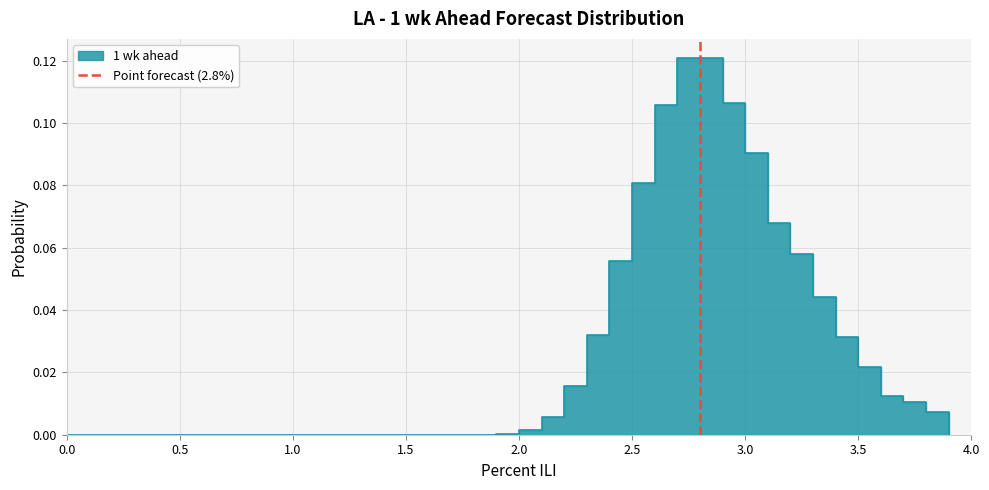

How many distinct data groups are displayed?

1